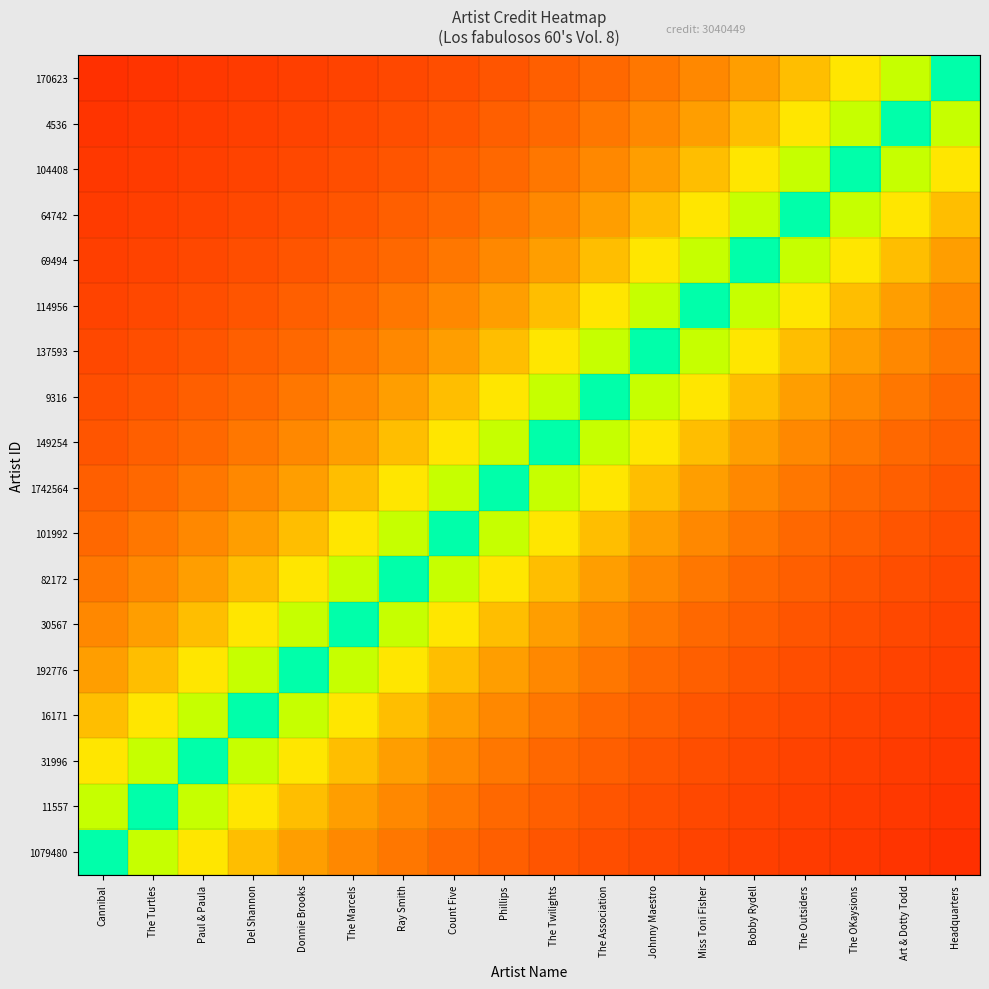

What is the smallest value displayed?

0.1